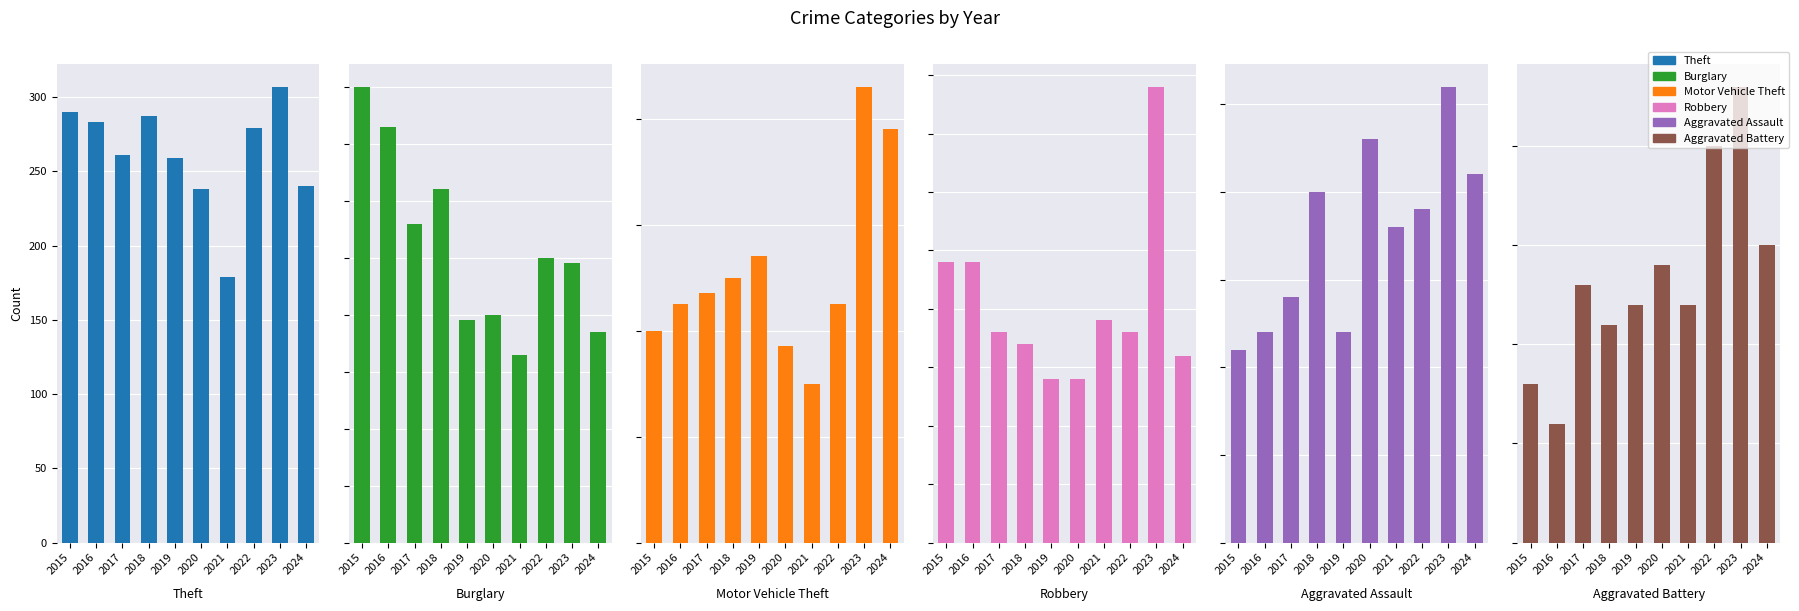

Is it true that Burglary equals 33 at 2022?

False